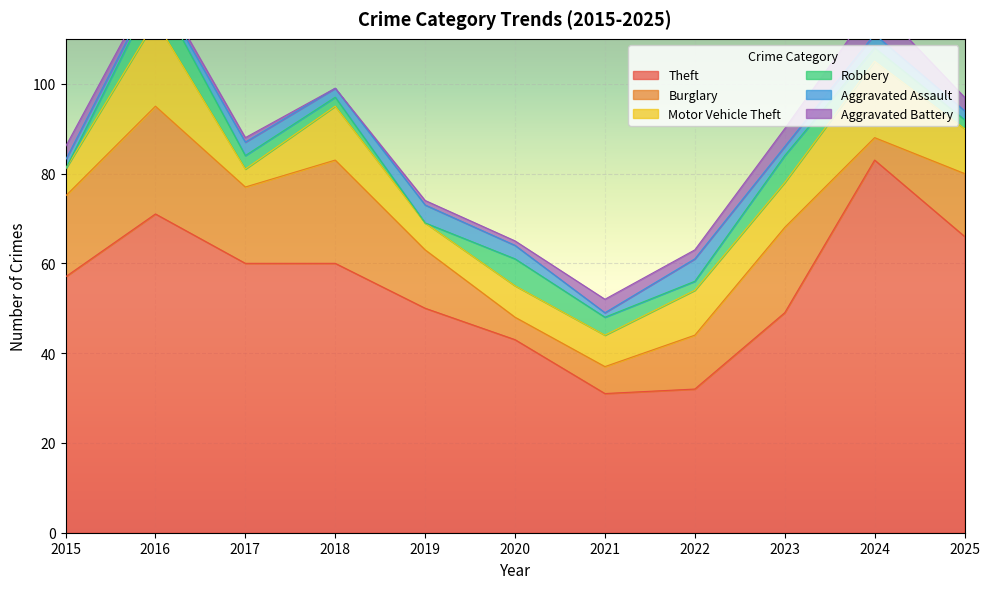

True or false: Aggravated Assault and Motor Vehicle Theft intersect in this chart.

False